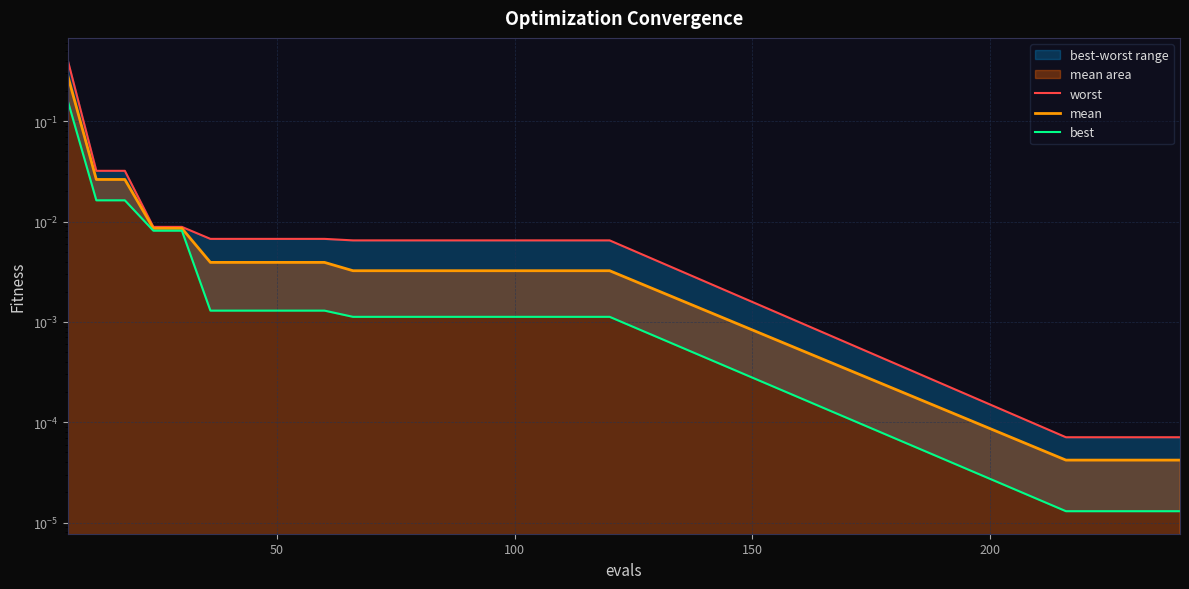

At how many categories does at least one series exceed 0?

25